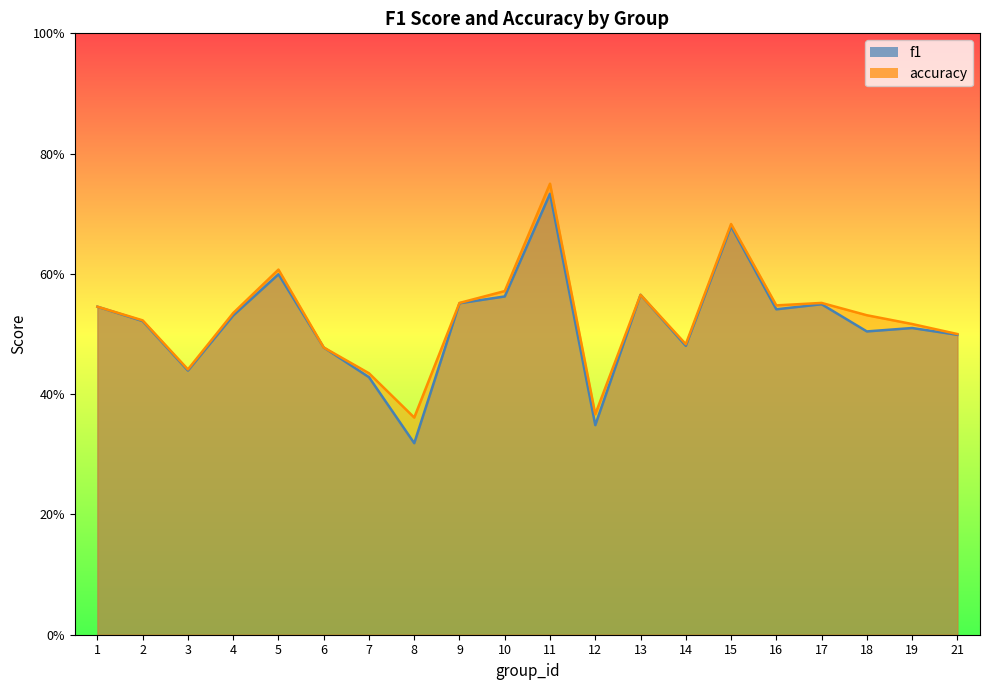

What is the sum of all f1 values?

10.4